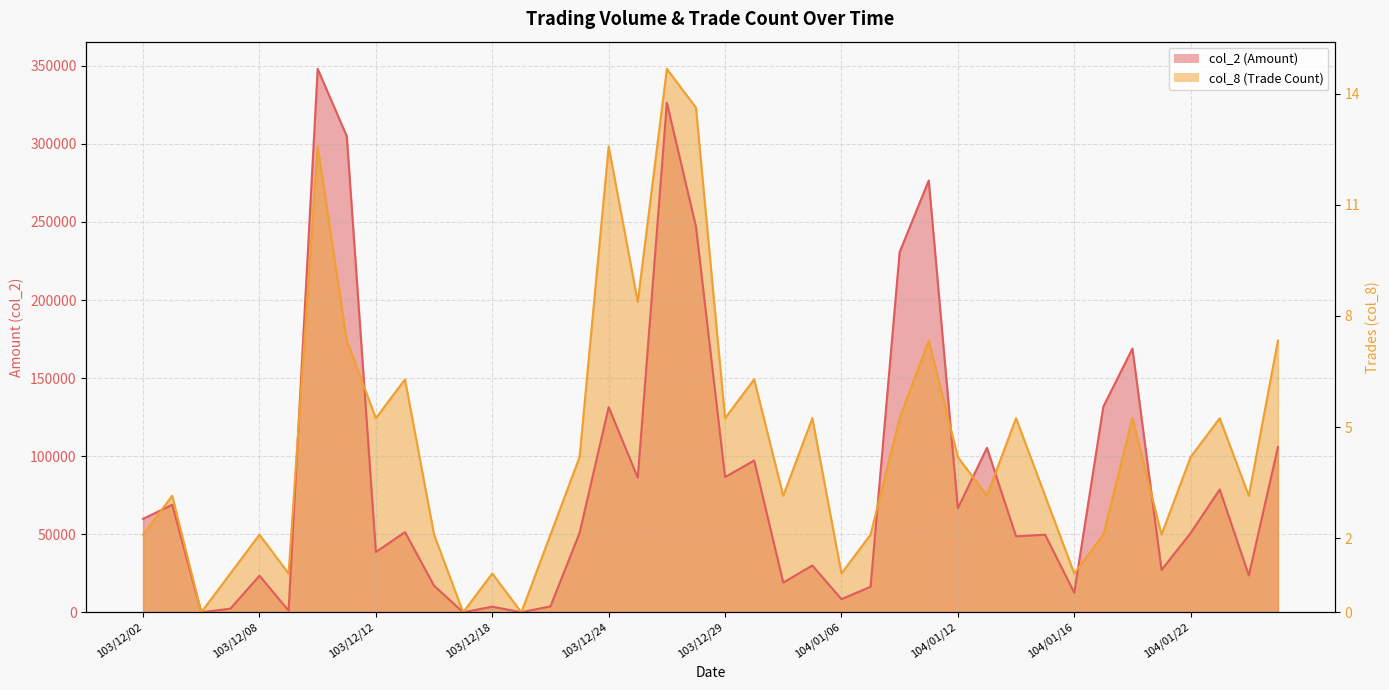

Where is the first local minimum for col_8?

103/12/04